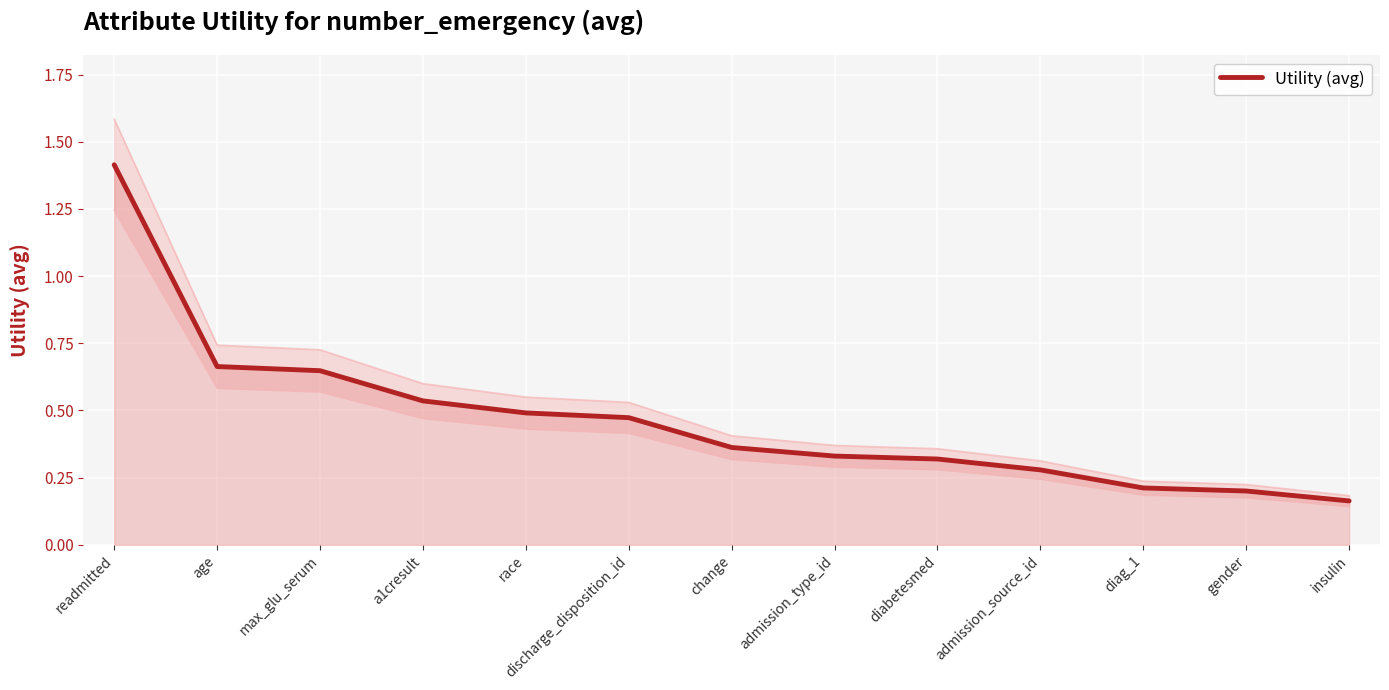

Which label corresponds to the smallest value in the chart?

insulin